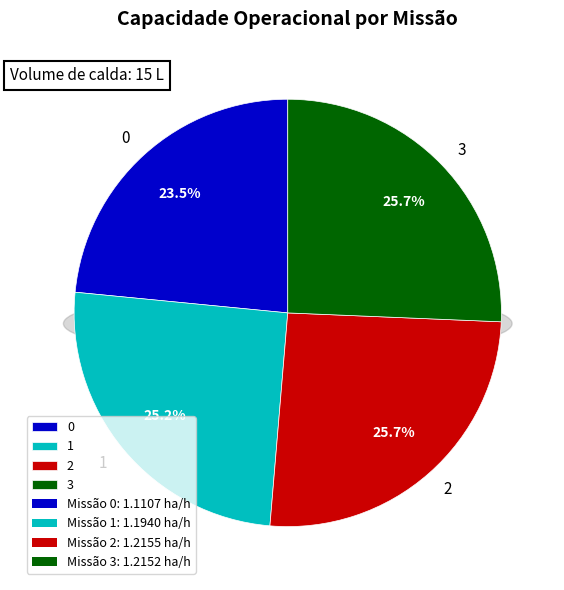

What percentage is NOT represented by 1?

74.8%